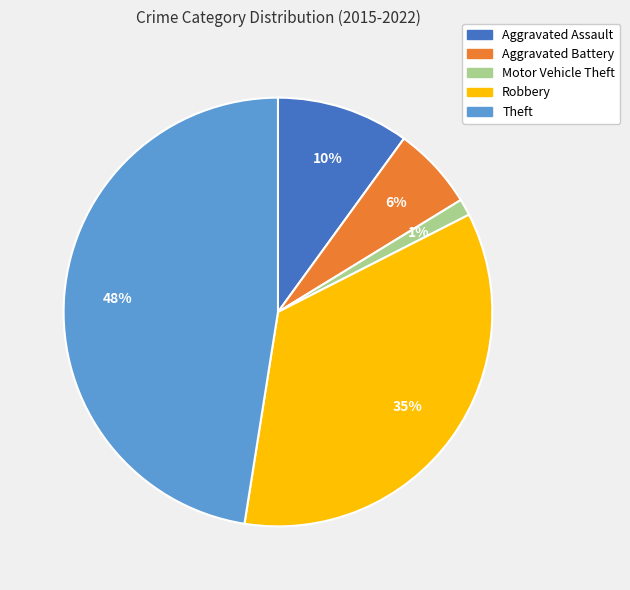

Between Theft and Aggravated Assault, which is larger?

Theft